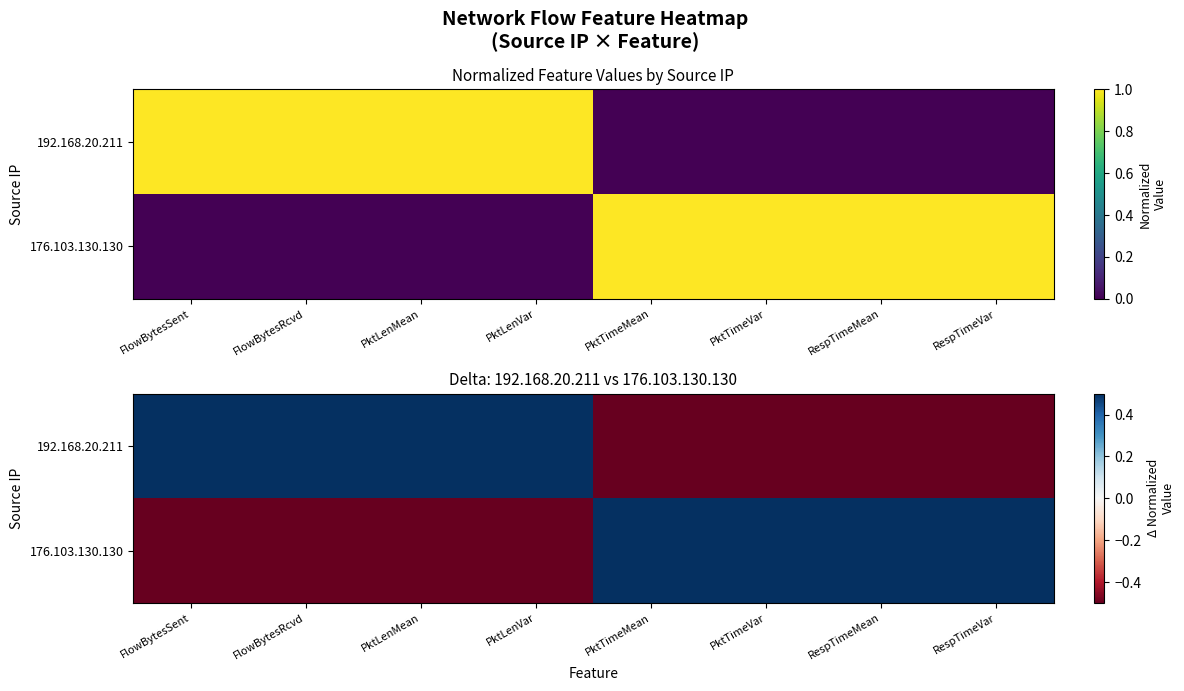

What is the difference between the 176.103.130.130 values at PktTimeVar and PktLenMean?

2